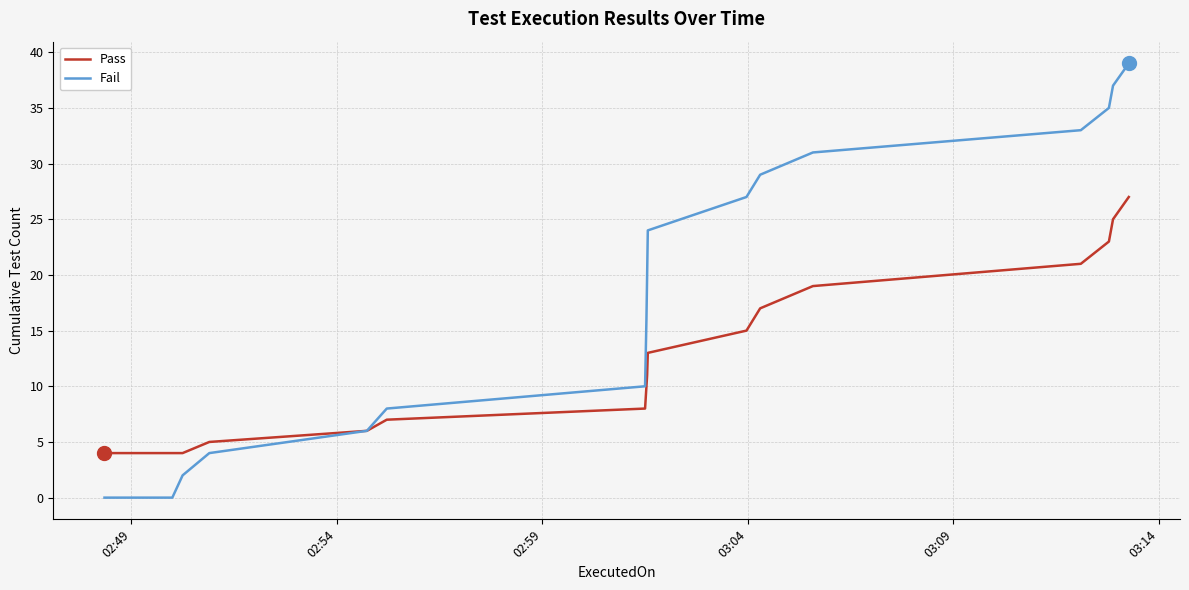

The value of Fail at 02:59 is -13. True or false?

False